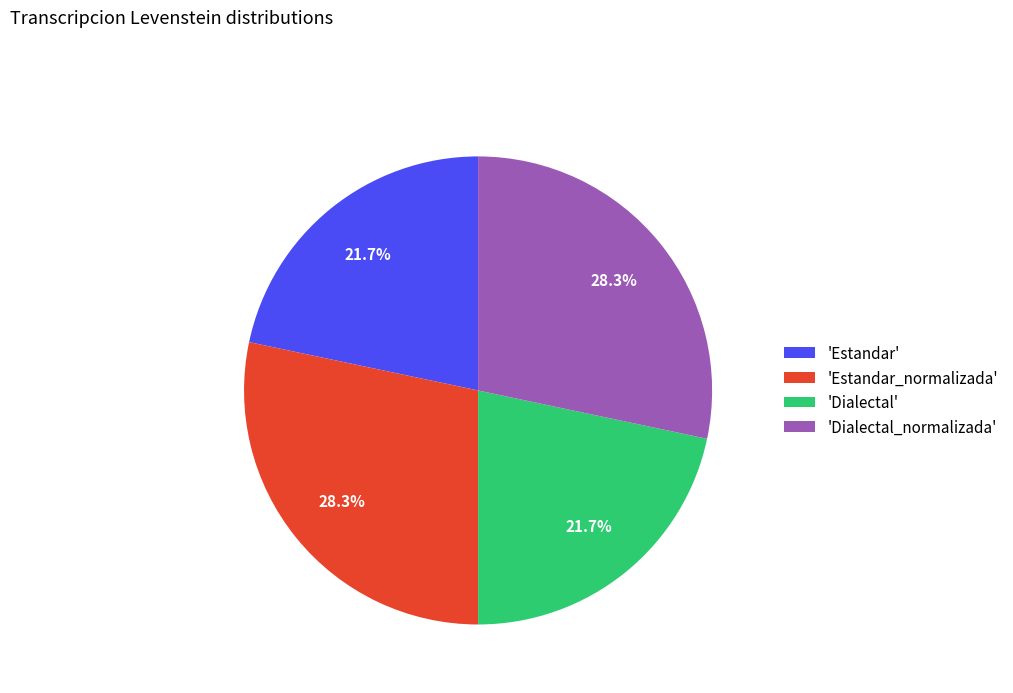

Does any single category account for the majority?

No